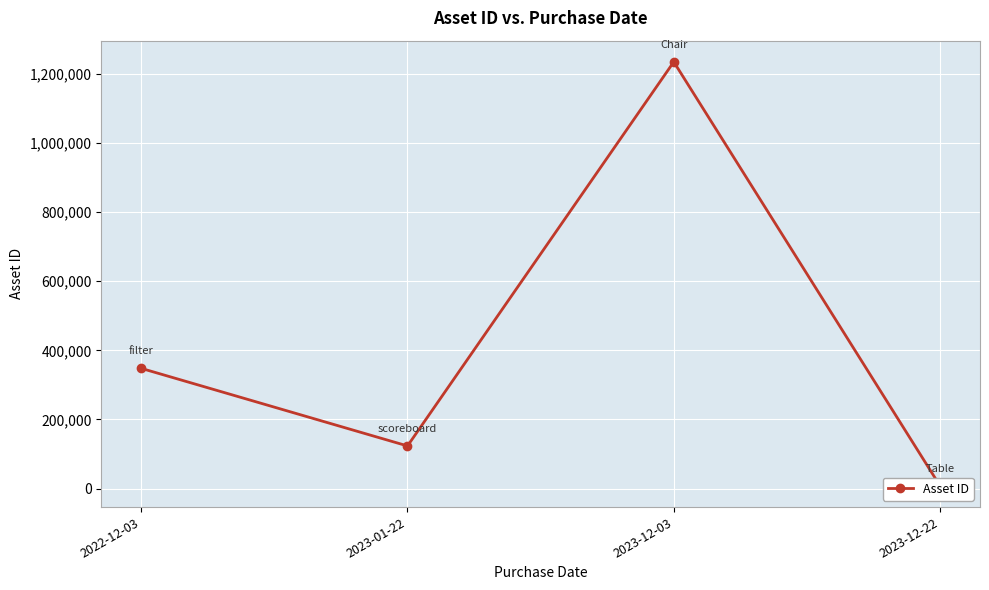

How many data points does each series have?

4